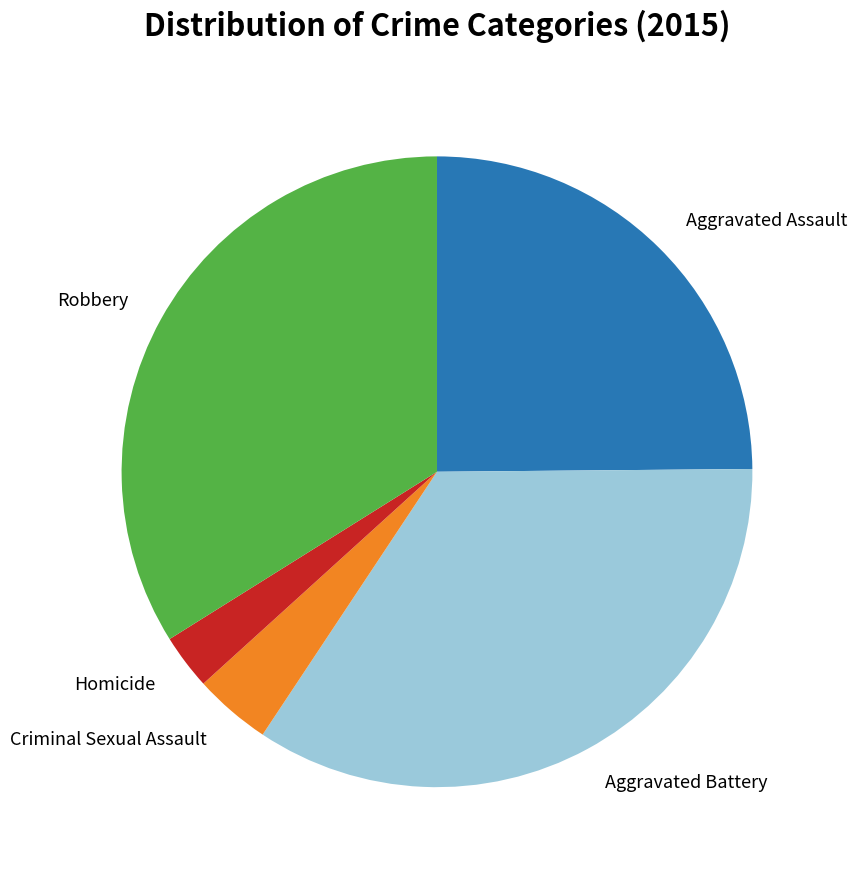

Between Aggravated Assault and Homicide, which is larger?

Aggravated Assault